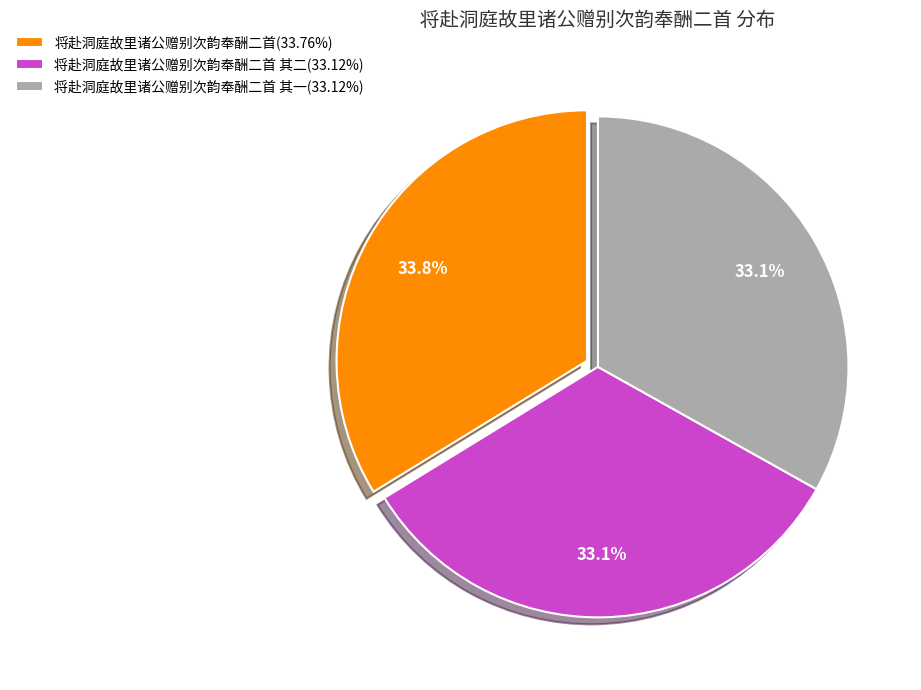

Approximately how many times larger is the value at 将赴洞庭故里诸公赠别次韵奉酬二首 其二(33.12%) compared to 将赴洞庭故里诸公赠别次韵奉酬二首 其一(33.12%)?

1.0